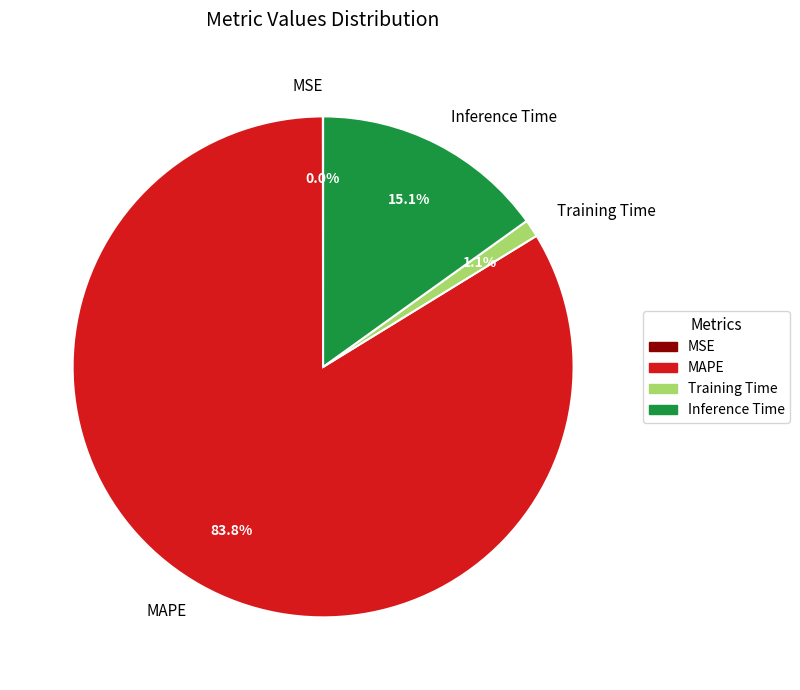

Is Inference Time the majority of the pie?

No